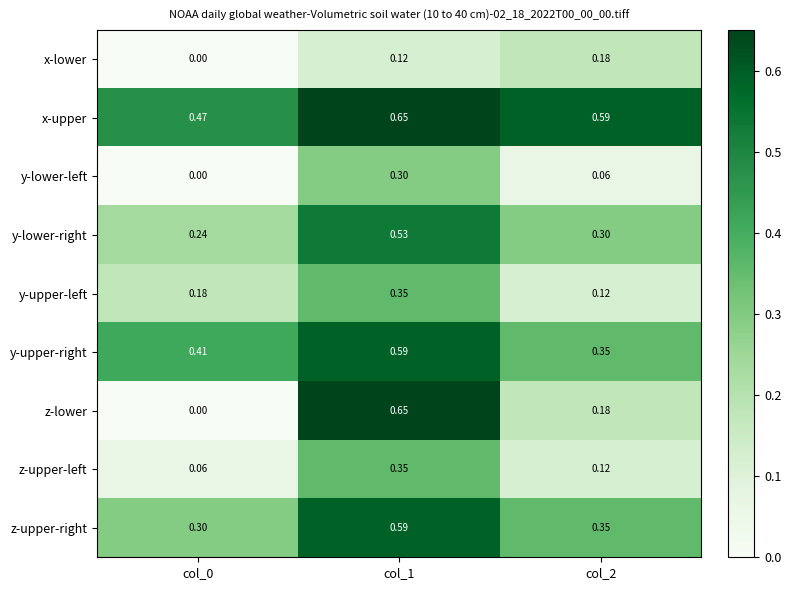

Between col_0 and col_1, which series saw the biggest shift?

z-lower